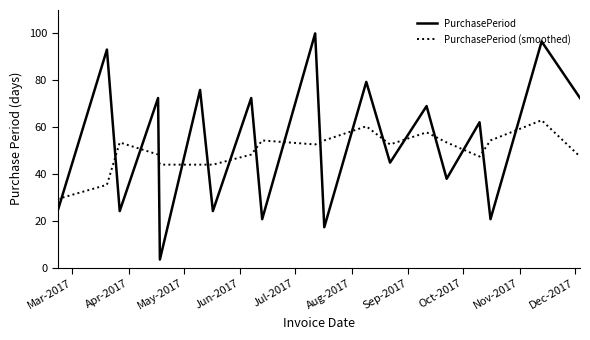

How many intersections are there between PurchasePeriod (smoothed) and PurchasePeriod?

17